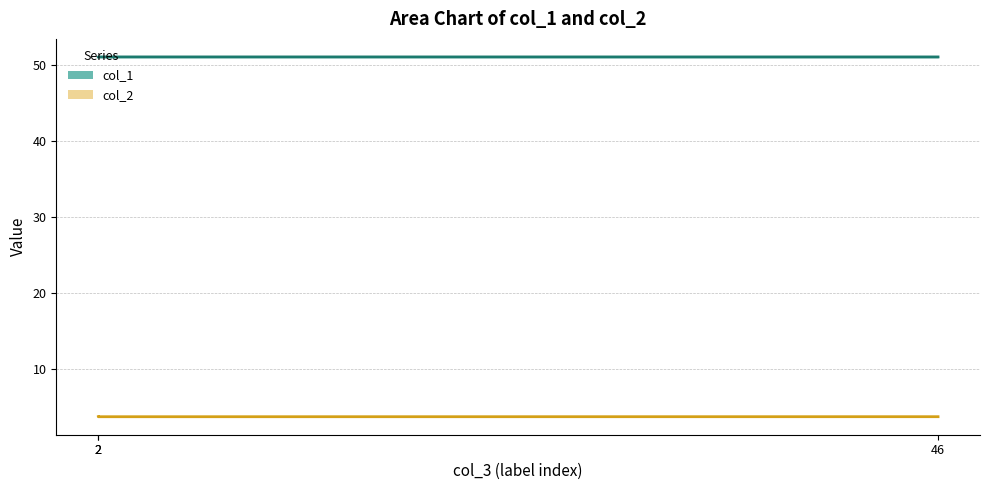

Rank the series at 46 from lowest to highest value.

col_2, col_1